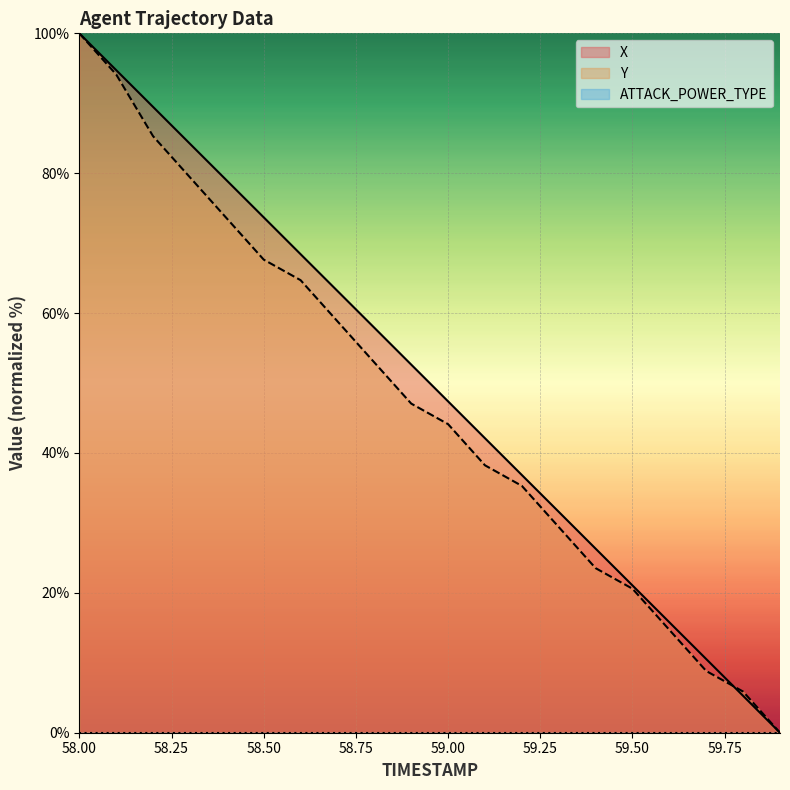

Where does the Y series first go above 47?

58.00